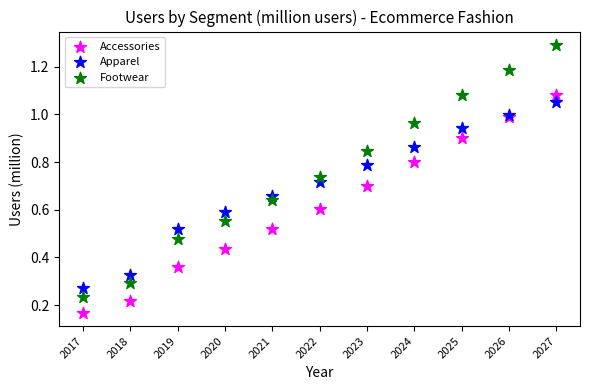

Which series has the largest Y range (max minus min)?

Footwear